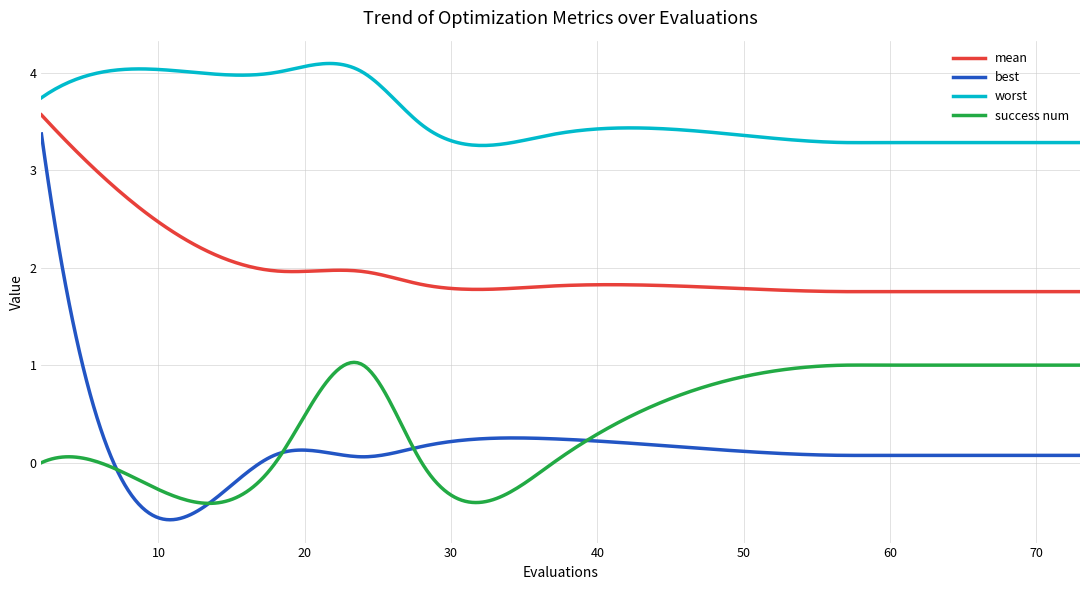

What is the greatest value displayed?

4.1